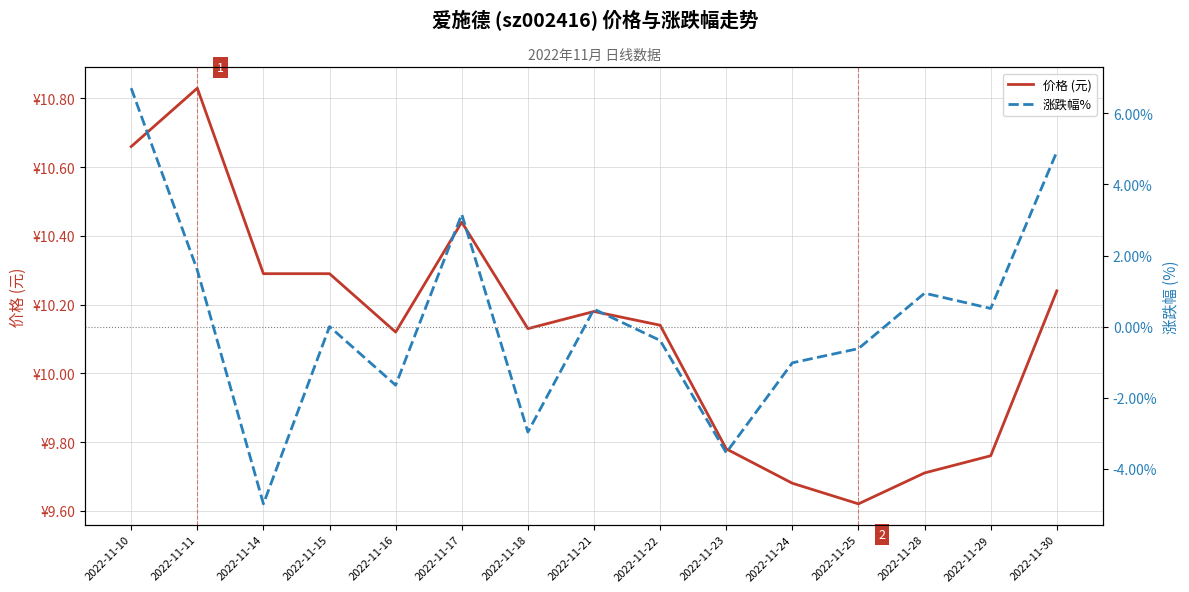

What is the approximate value of 涨跌幅% at 2022-11-17?

3.2